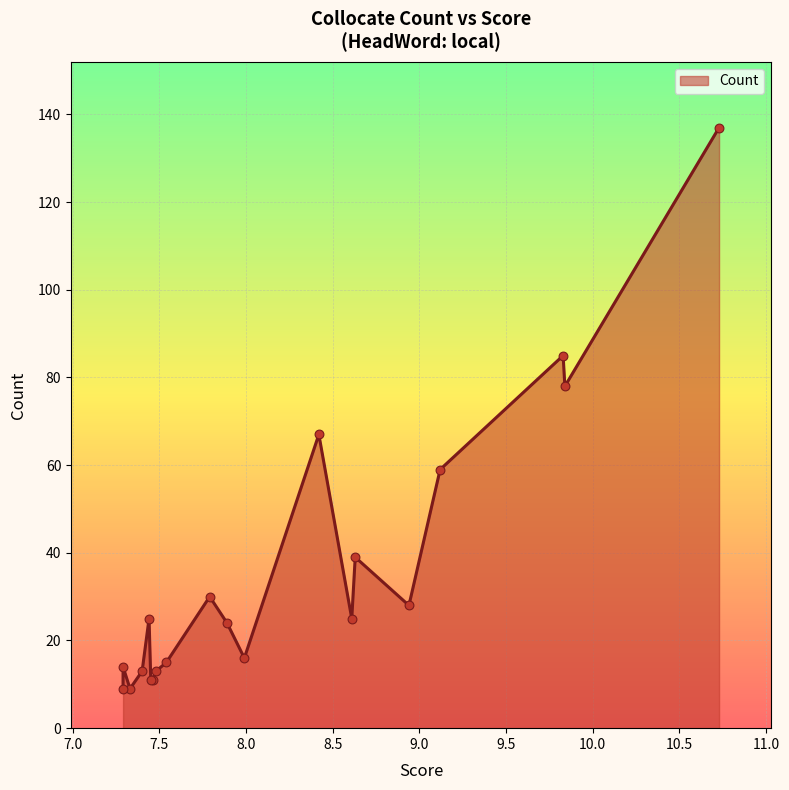

Which has a higher value, 7.79 or 7.89?

7.79